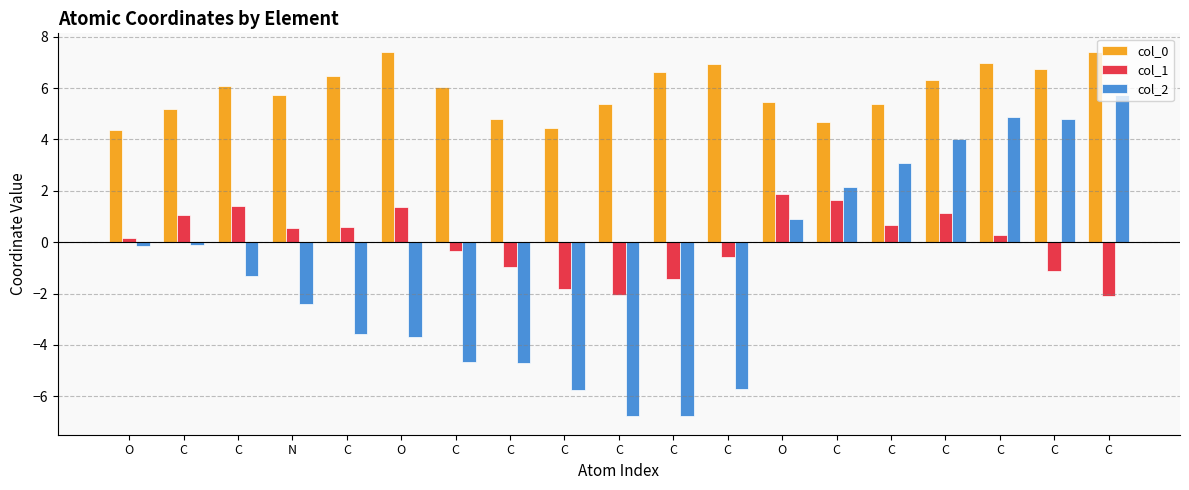

At which label does col_0 first exceed 6?

C